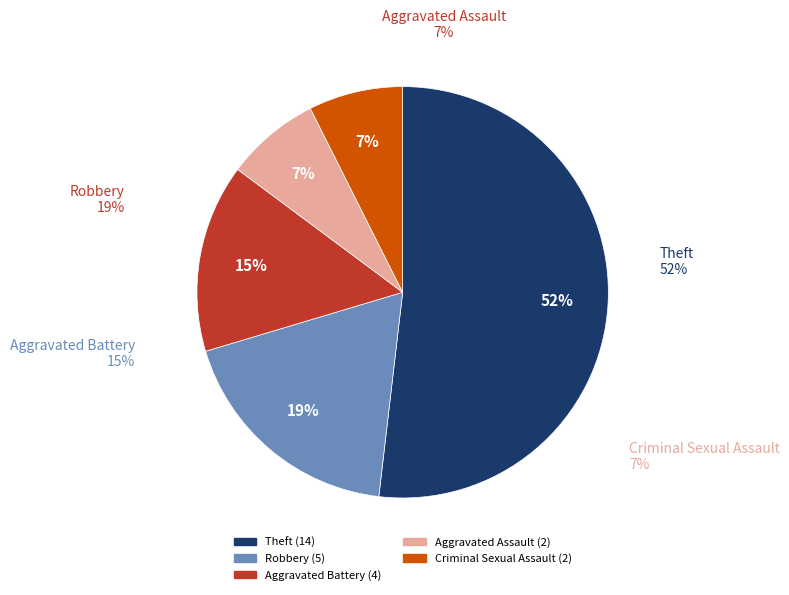

Approximately how many times larger is the value at Robbery compared to Aggravated Assault?

2.5